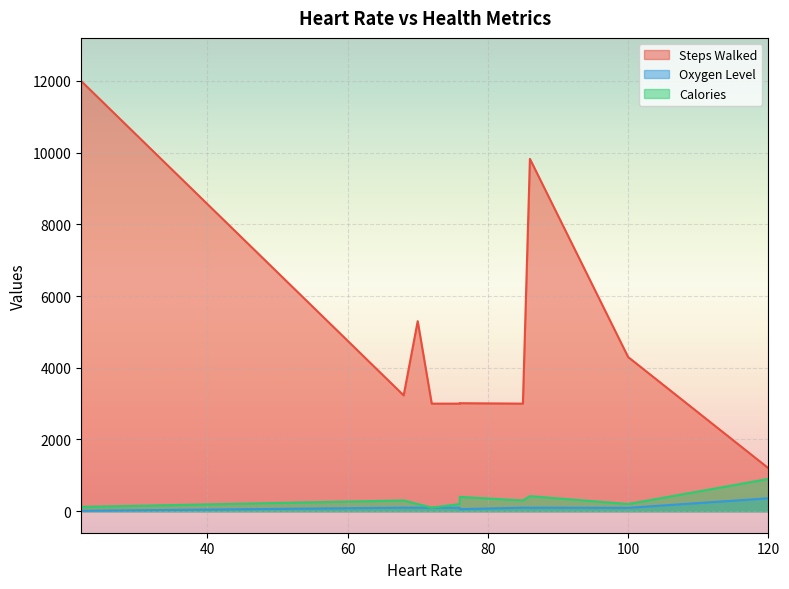

What is the difference between the second highest and second lowest values in the Calories series?

300